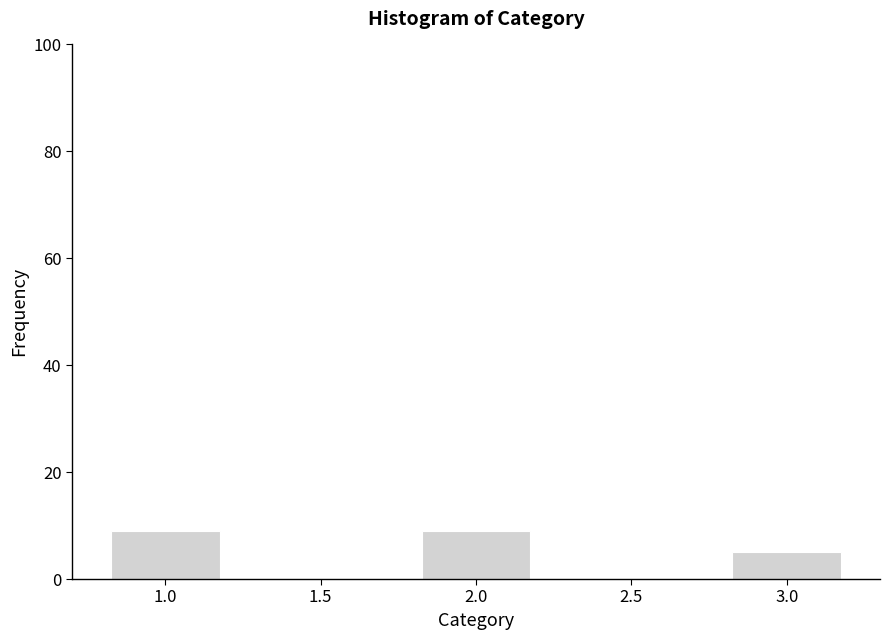

Reading left to right, what are all the values shown in this chart?

1.0=9	2.0=9	3.0=5